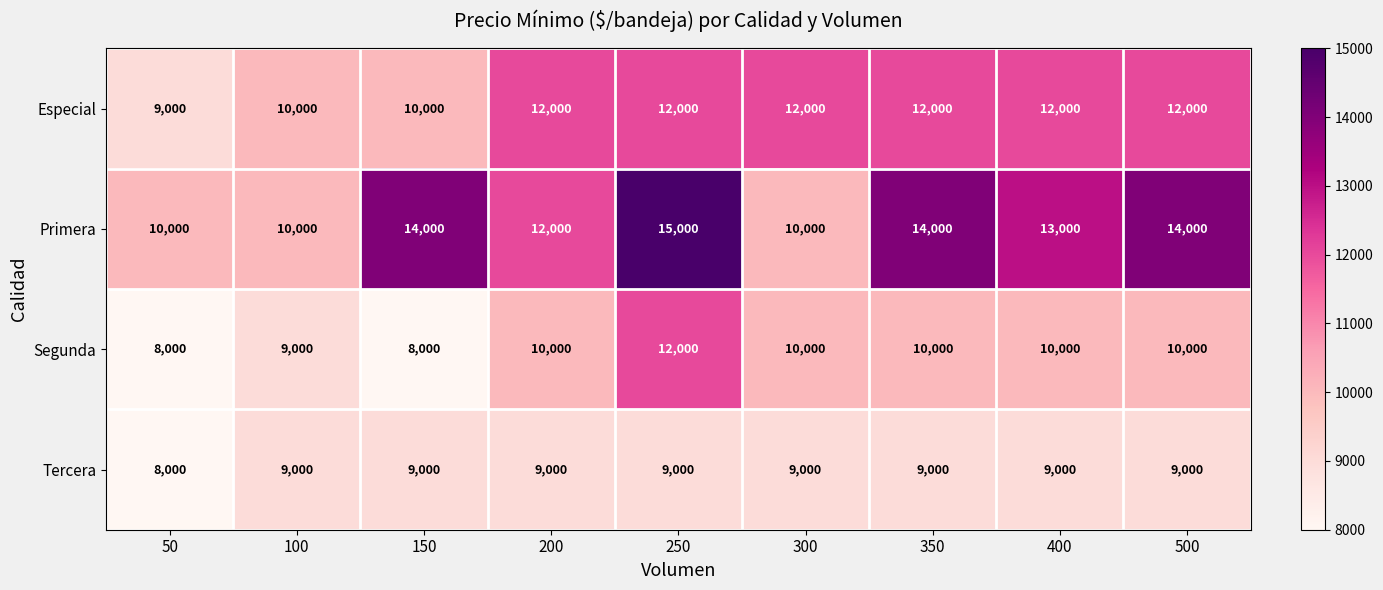

What is the maximum value shown in the chart?

15000